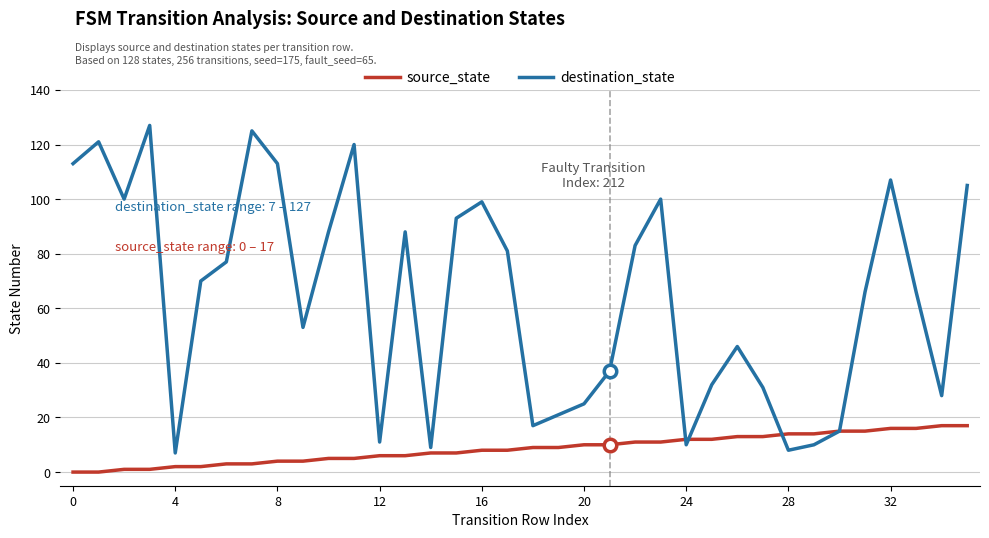

Which series has the largest range (max minus min)?

destination_state